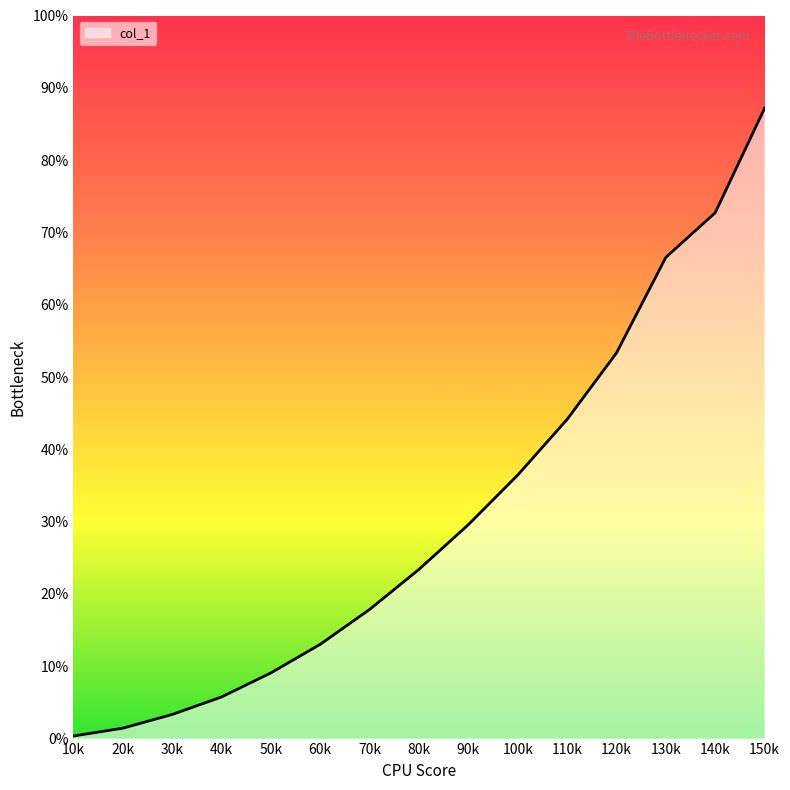

At which label does the data first exceed 23?

80k